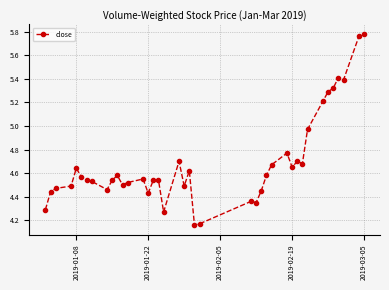

What is the difference between the maximum and minimum values?

1.6